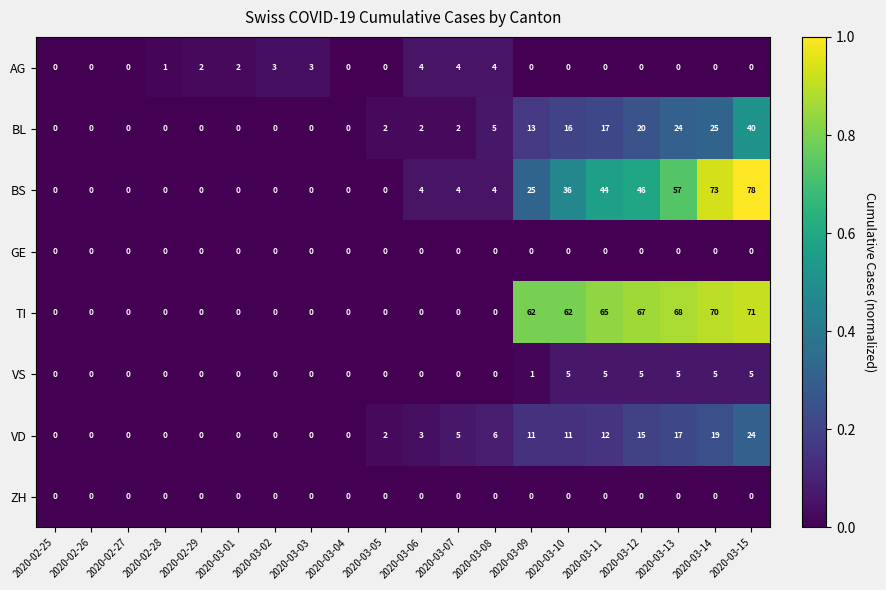

The value of AG at 2020-02-27 is -2. True or false?

False